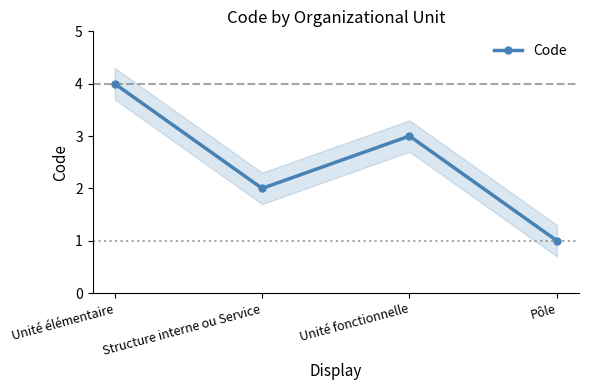

What position from the left is Structure interne ou Service?

2